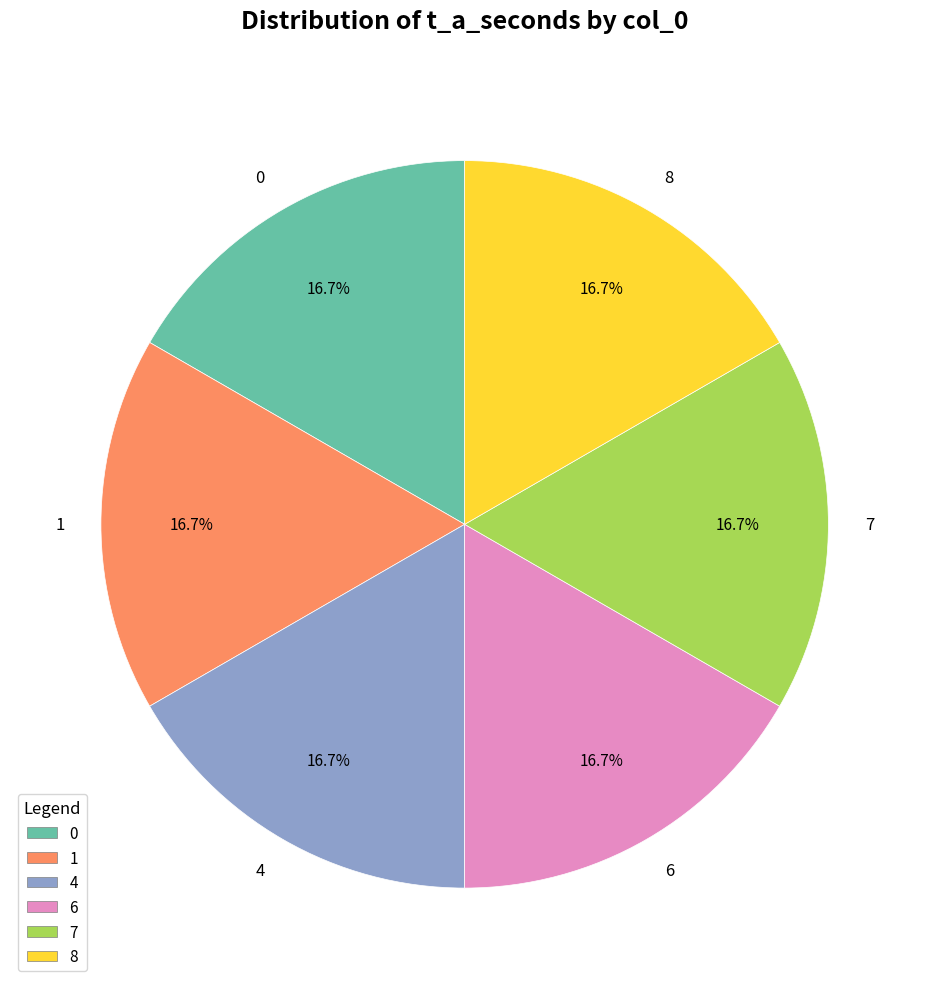

Approximately how many times larger is the value at 7 compared to 0?

1.0